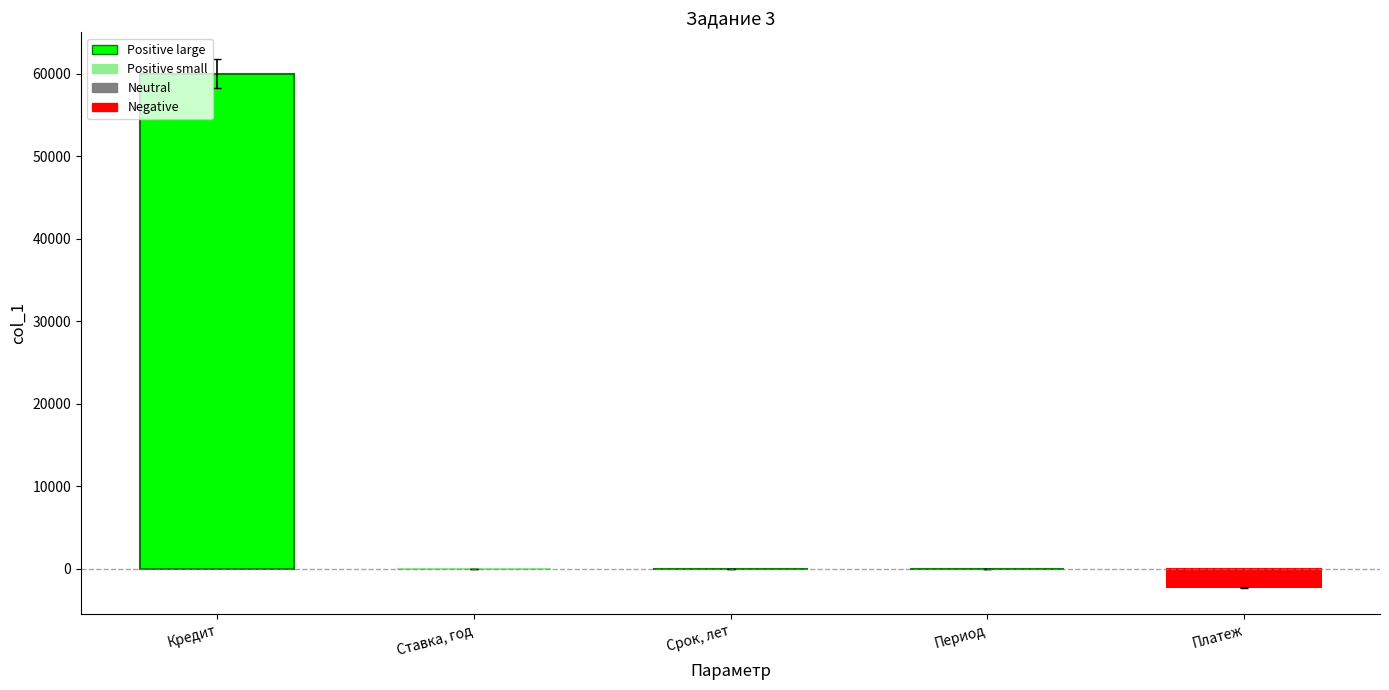

The chart shows a value of 60000.0 at Кредит. True or false?

True